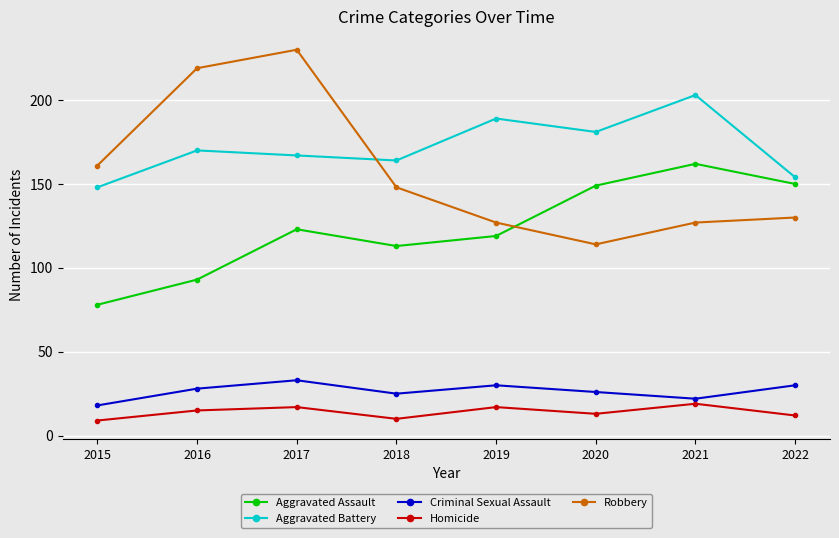

Rank the series at 2020 from lowest to highest value.

Homicide, Criminal Sexual Assault, Robbery, Aggravated Assault, Aggravated Battery